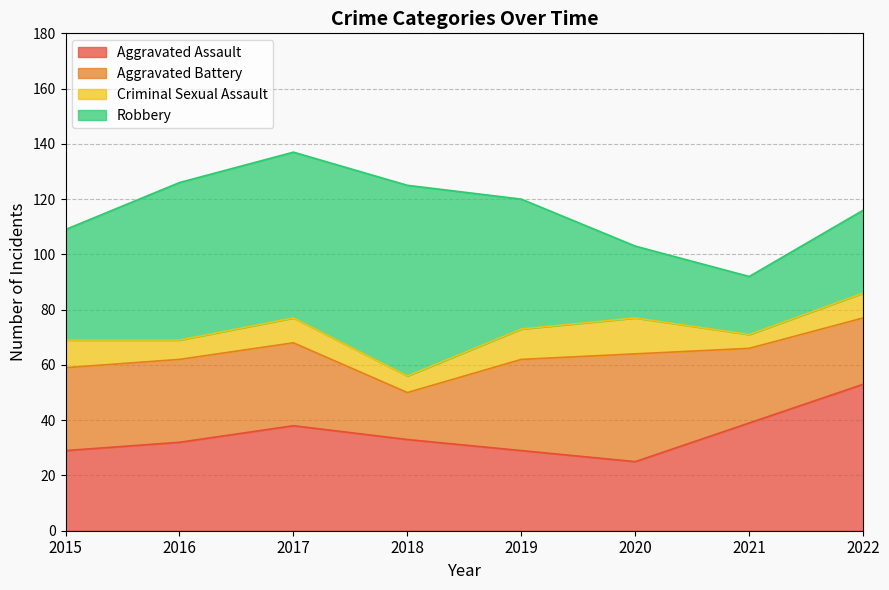

True or false: Criminal Sexual Assault has a value of 16 at 2015.

False